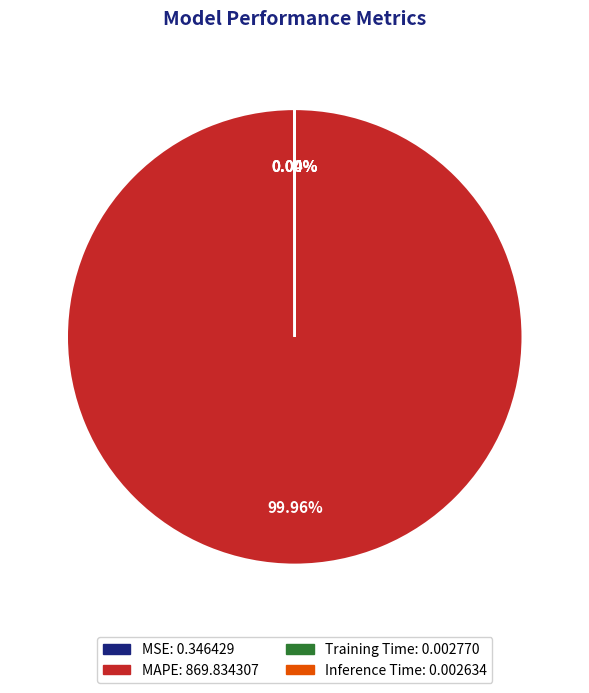

Which slice is the largest?

MAPE